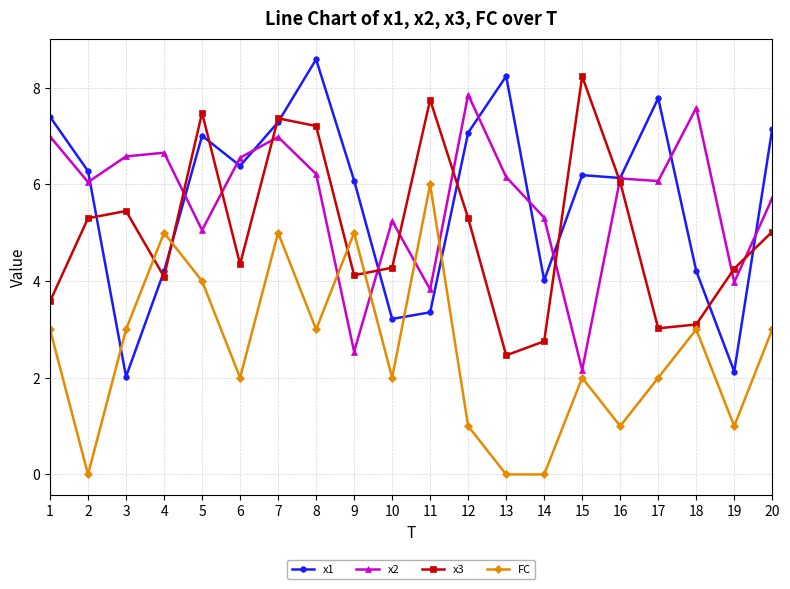

Where do x3 and FC first cross each other?

3 and 4